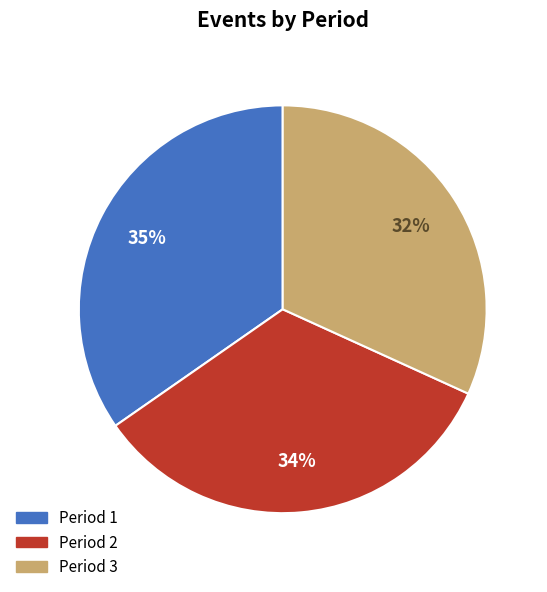

Approximately how many times larger is the value at Period 3 compared to Period 1?

0.9